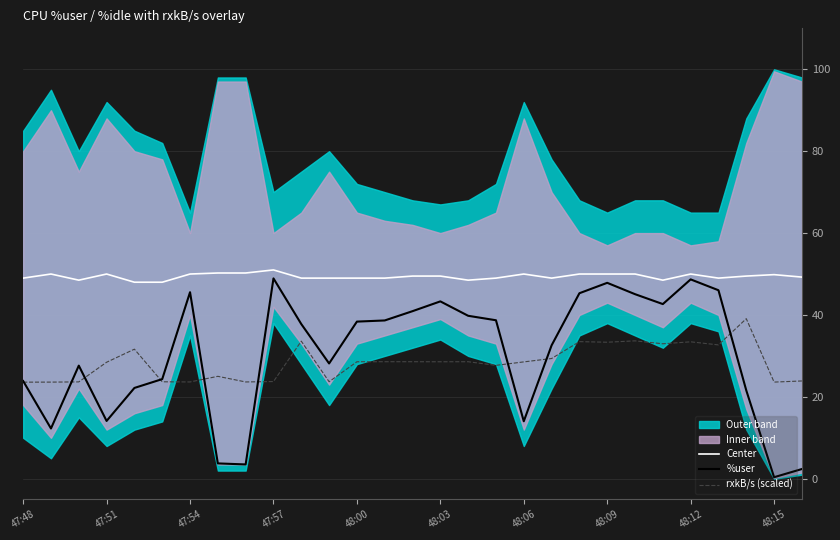

At which label is %user closest to 24?

47:48